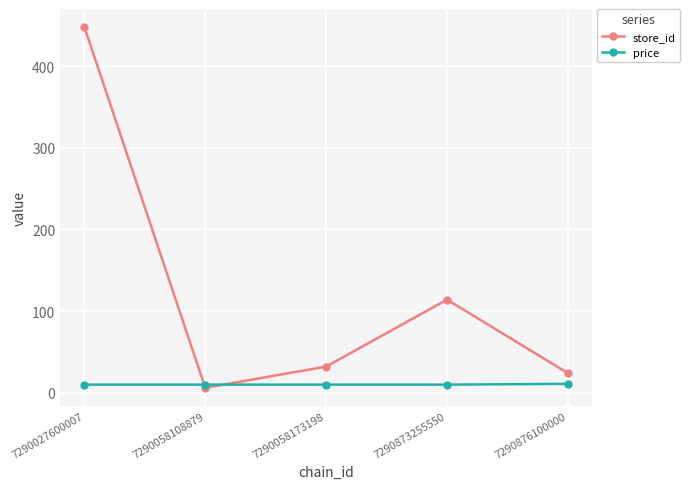

Does the chart display data point markers on the line(s)?

Yes